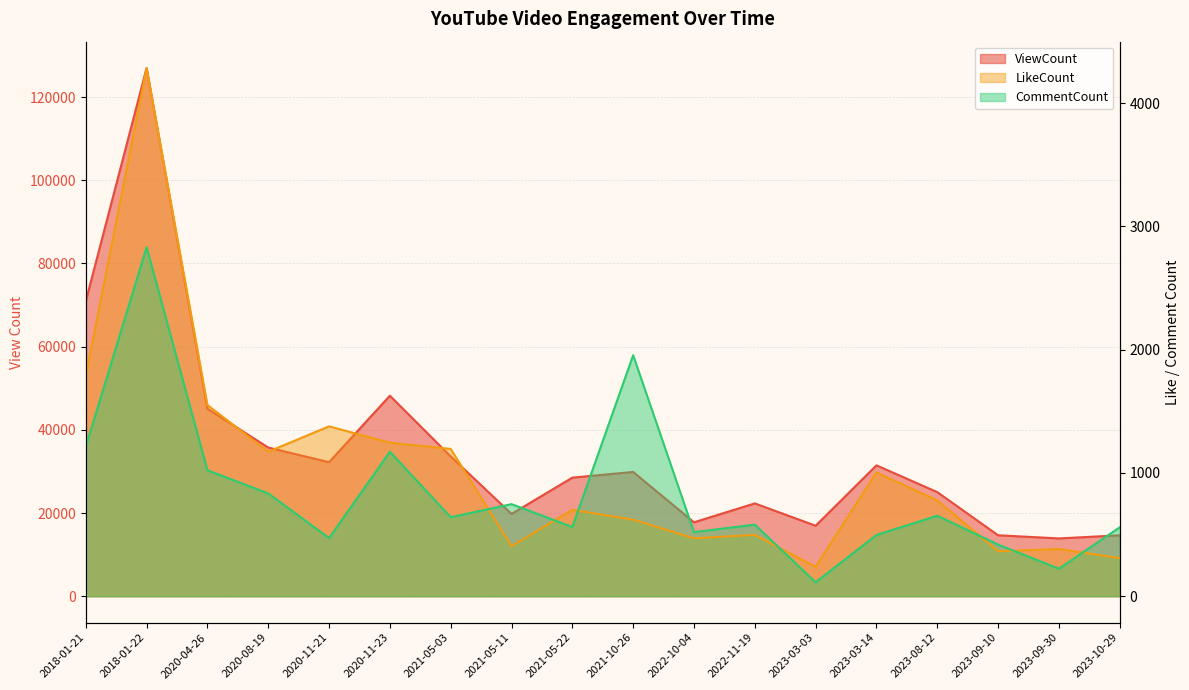

What is the label of the 18th point from the left?

2023-10-29